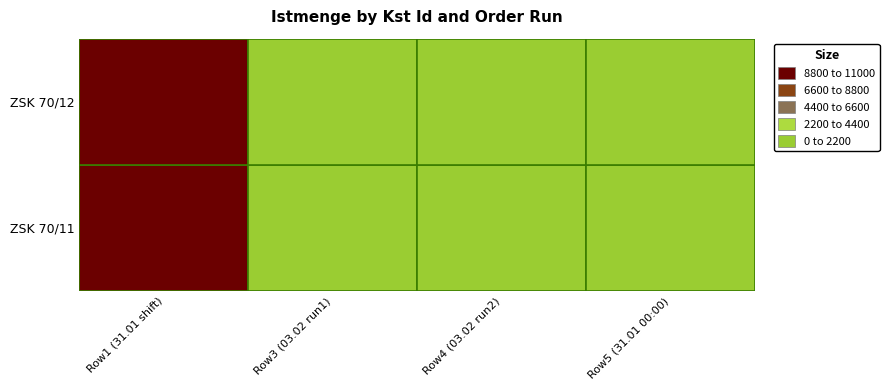

How many positive values does the ZSK 70/12 series have?

1